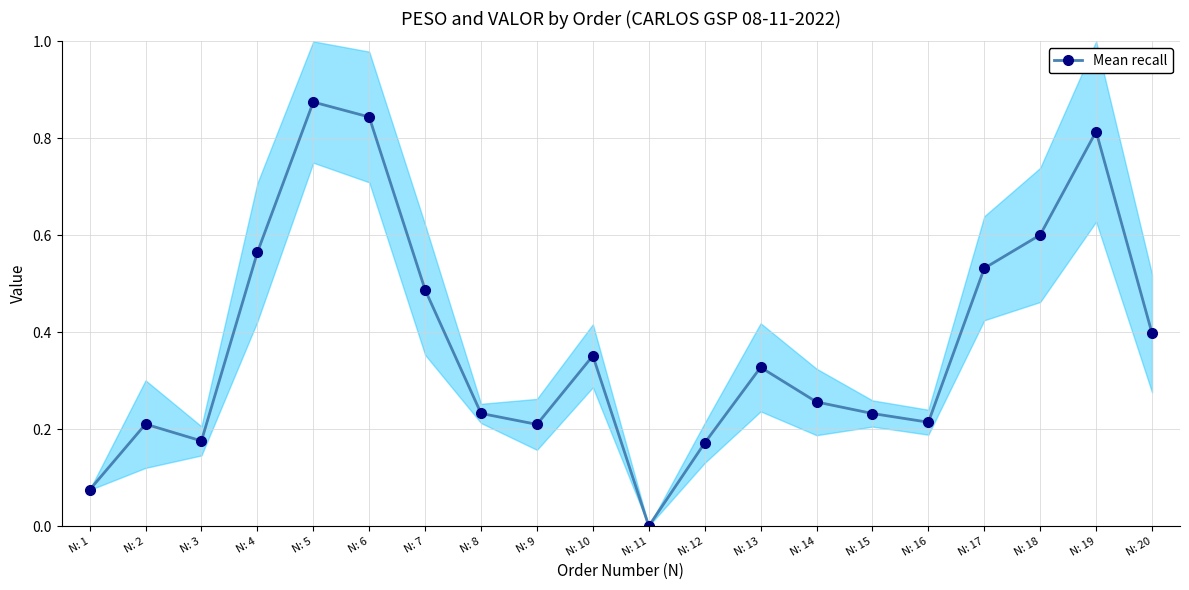

What is the difference between the second highest and minimum values?

0.8